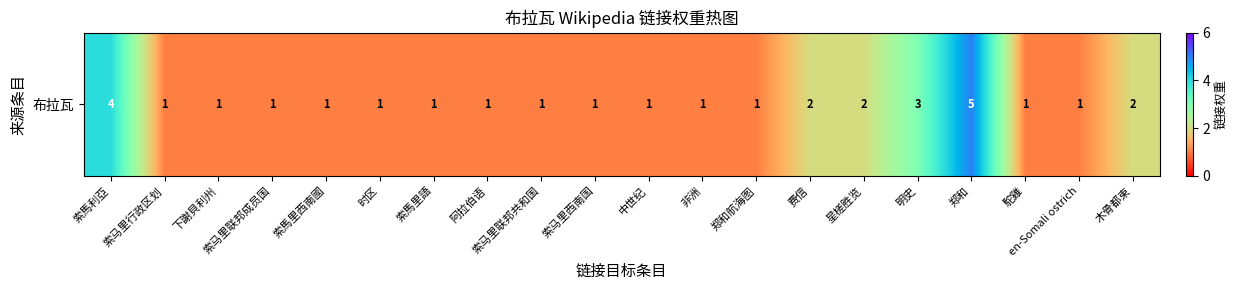

What is the approximate value at 阿拉伯语?

1